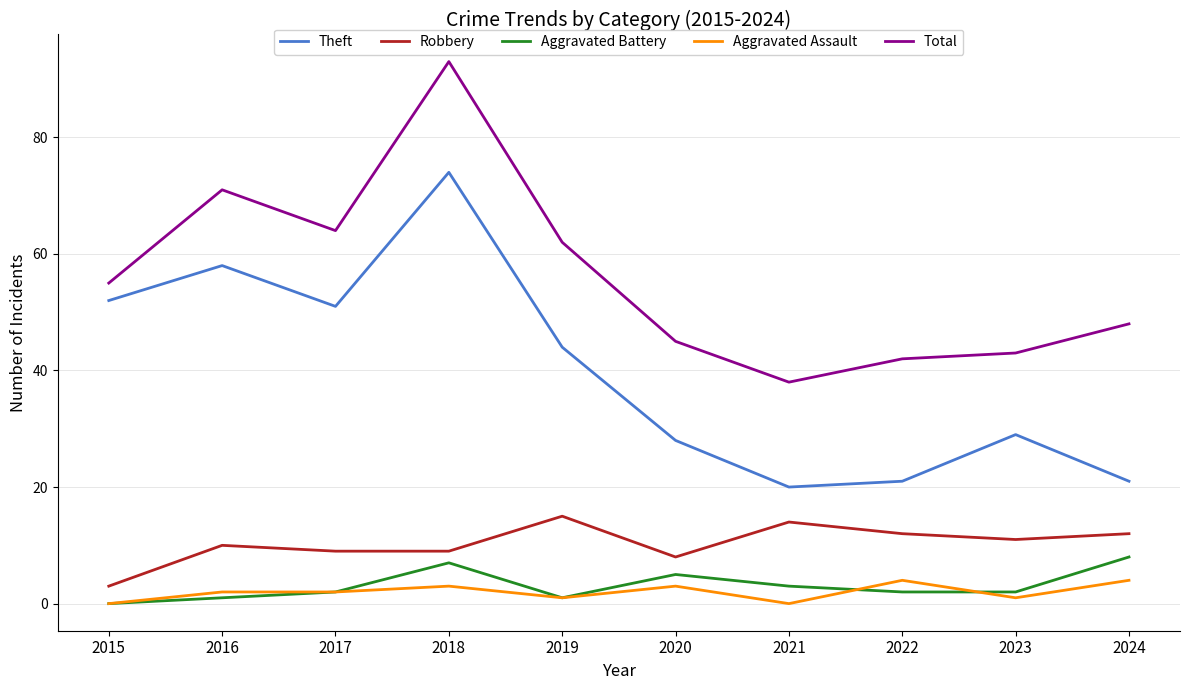

What is the sum of all Robbery values?

103